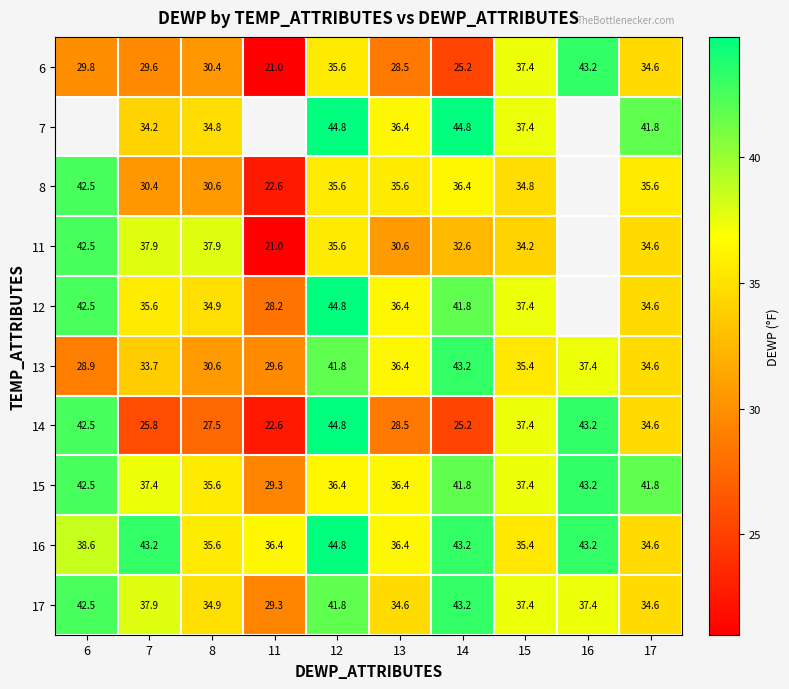

Between 7 and 14, which series saw the biggest shift?

7